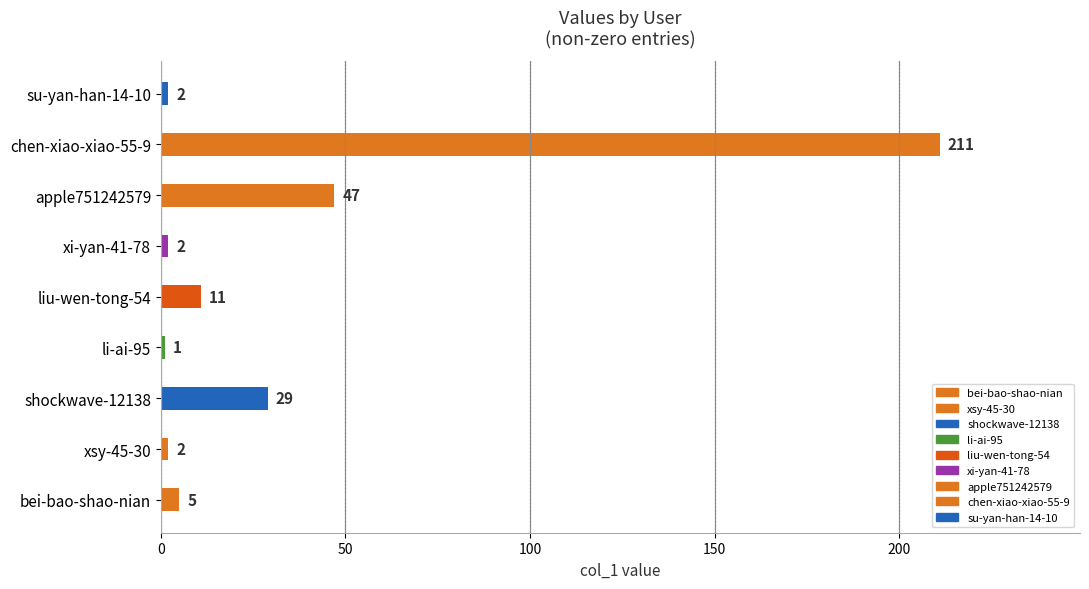

True or false: the data shows 24 at apple751242579.

False